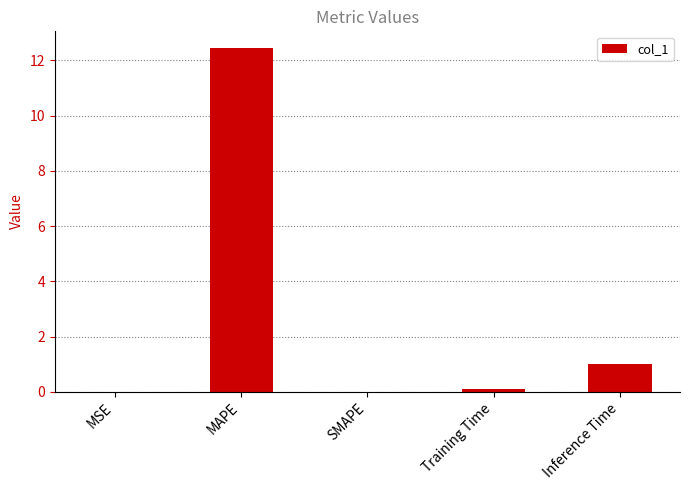

At which category does the chart reach its peak across all series?

MAPE